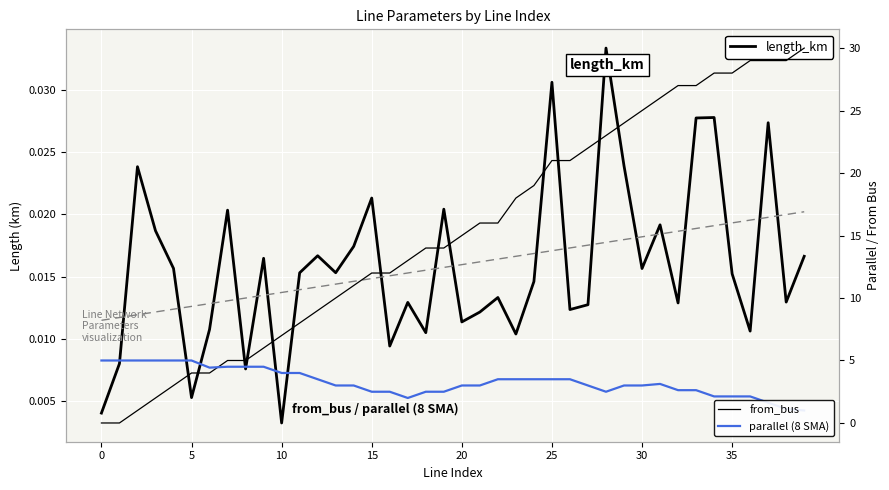

What is the label of the 7th point from the right?

33